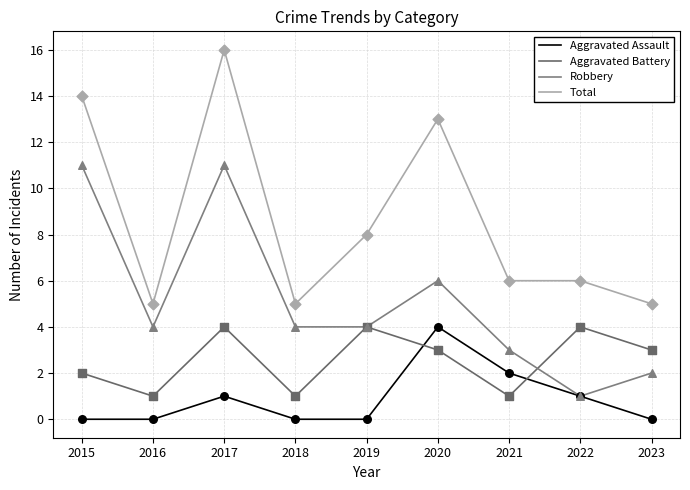

At how many categories does at least one series exceed 12?

3